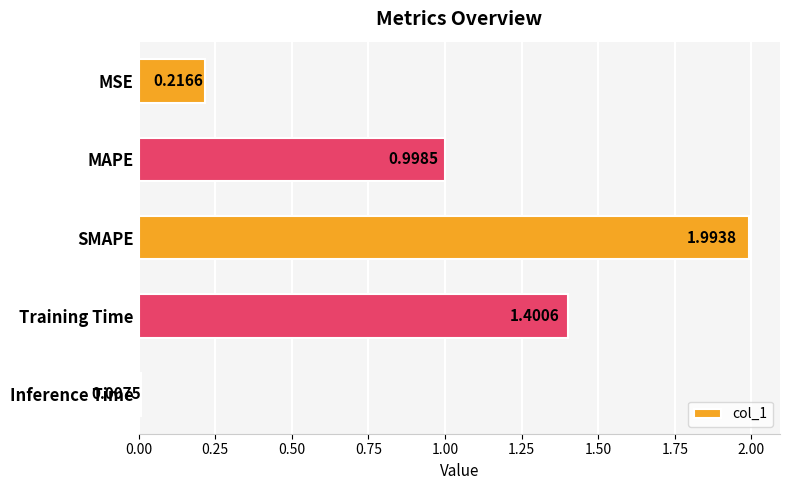

Between Inference Time and SMAPE, which is larger?

SMAPE